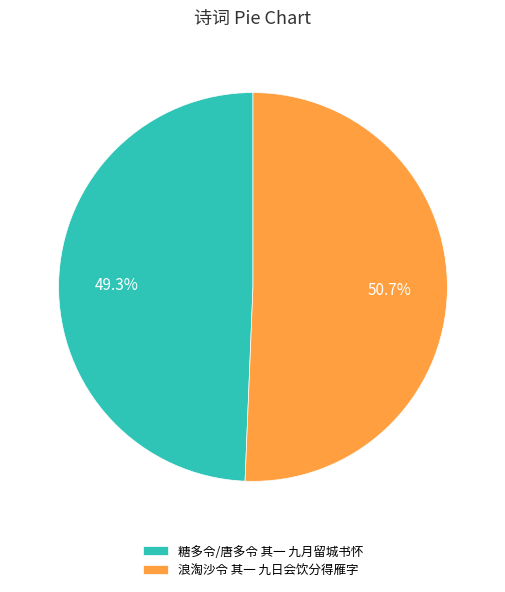

To the nearest percent, what is the average slice percentage?

50%